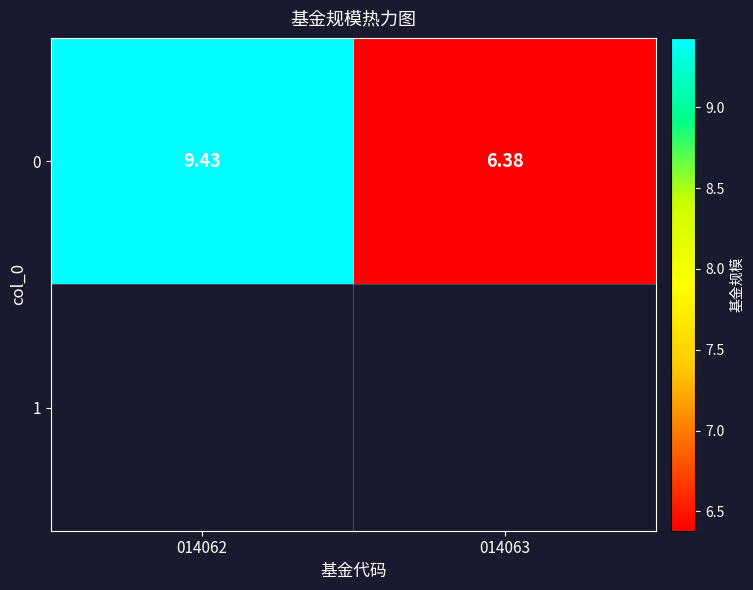

Count the values in the range 6 to 9.

1